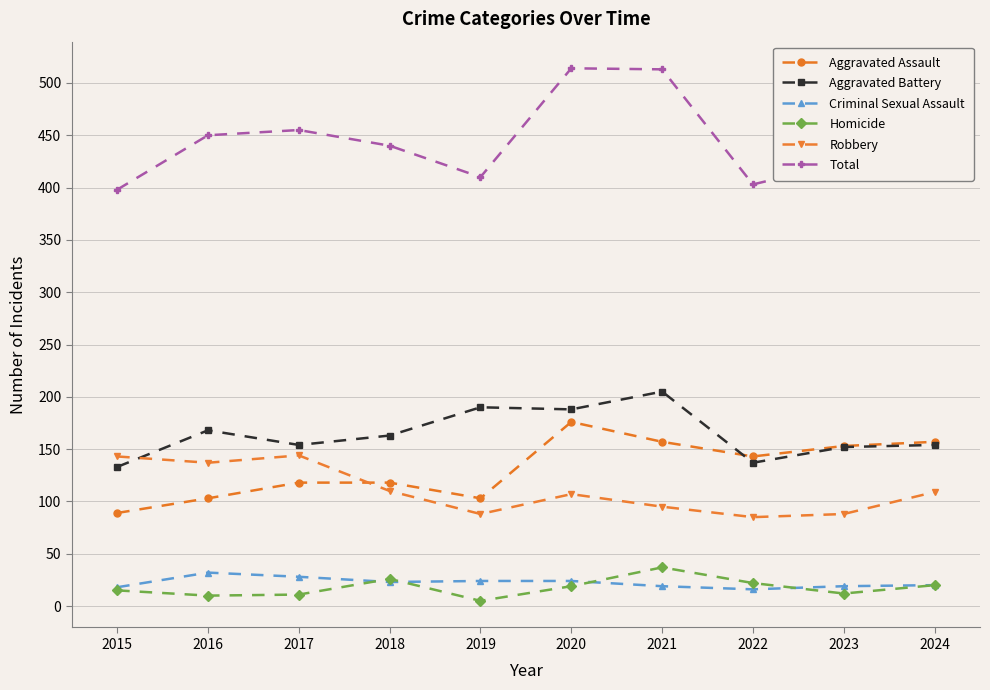

True or false: Criminal Sexual Assault and Robbery cross at least once.

False